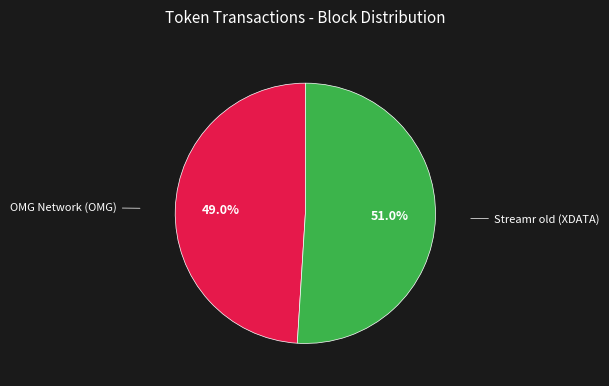

Approximately how many times larger is the value at OMG Network (OMG) compared to Streamr old (XDATA)?

1.0